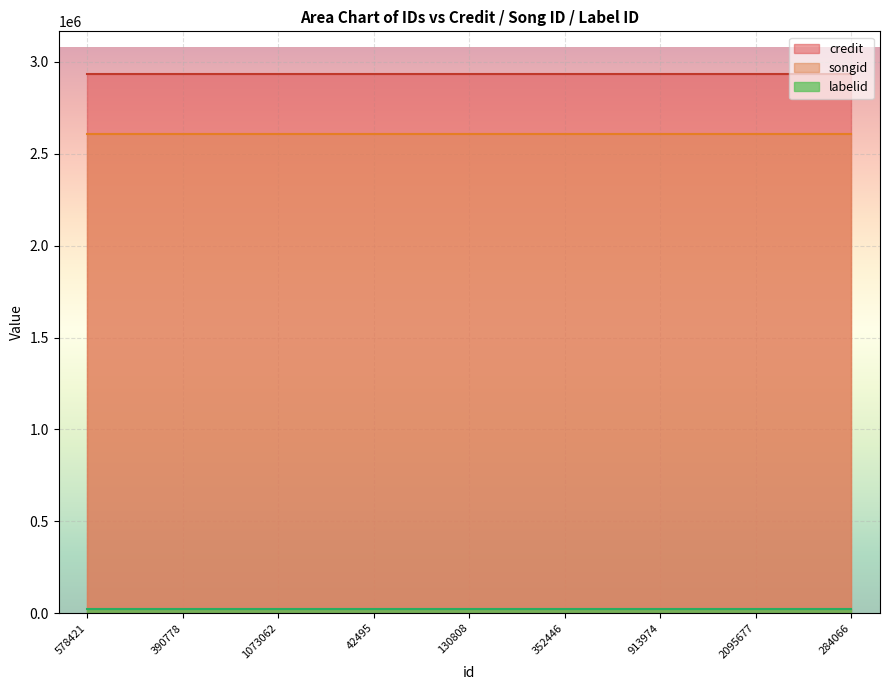

What position from the left is 913974?

7